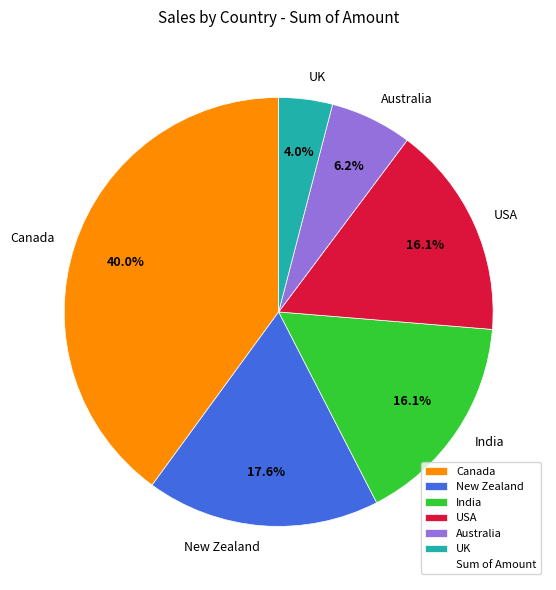

Which category has the smallest portion of the pie?

UK